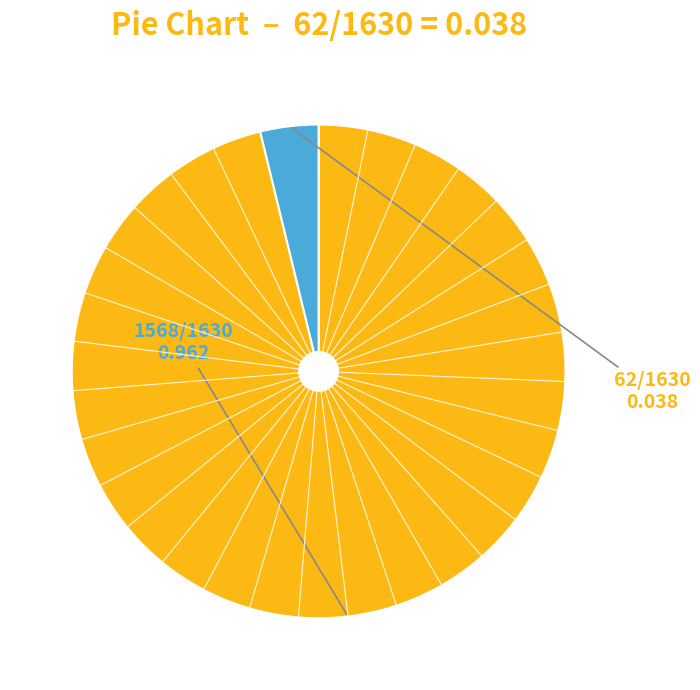

Does any single category account for the majority?

Yes